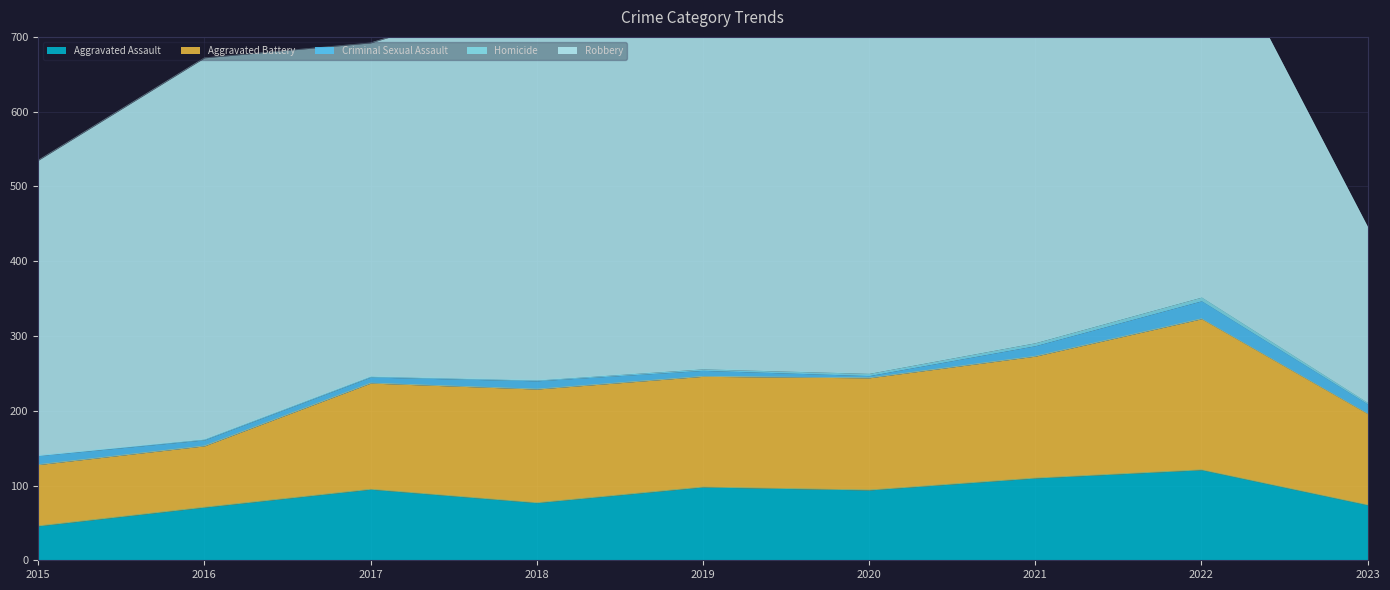

Read the Robbery value at 2016, to the nearest 5.

510